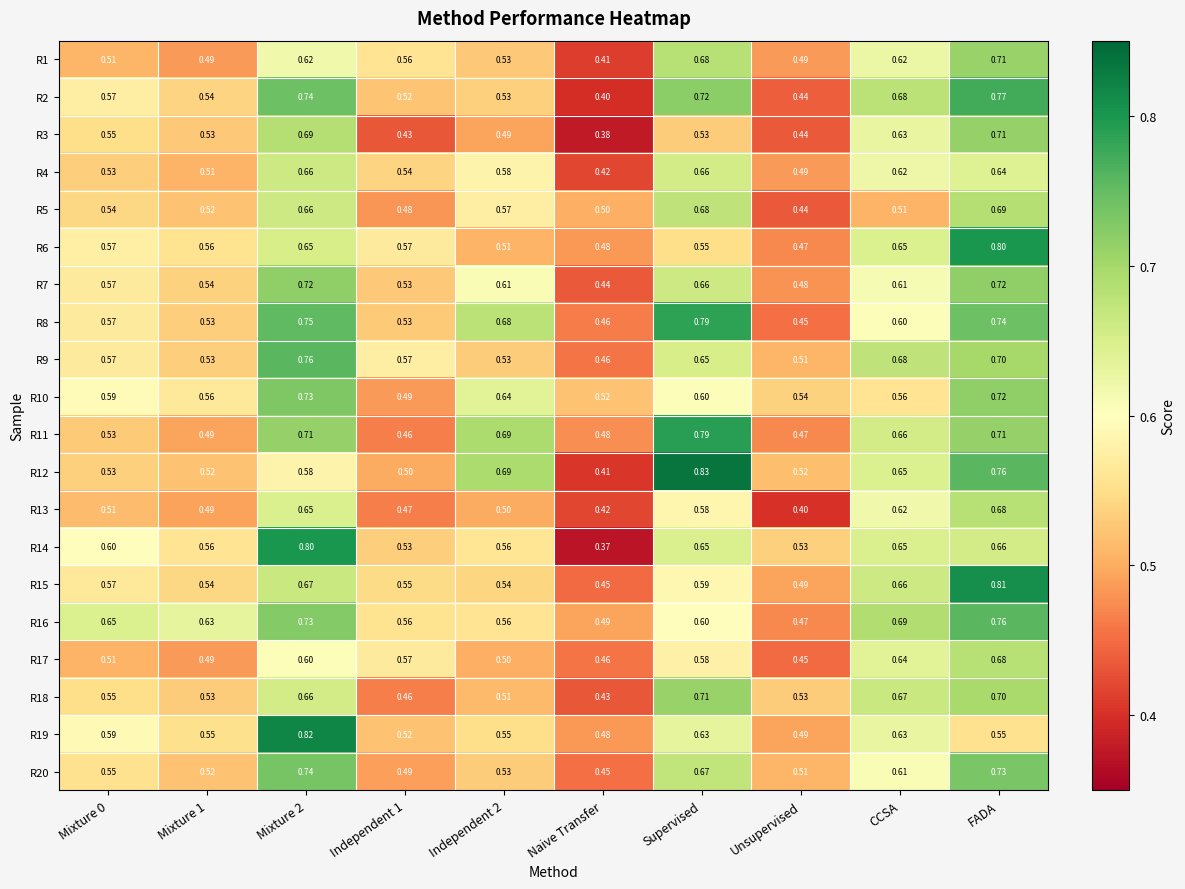

Where is R9 nearest to the value 0?

Naive Transfer